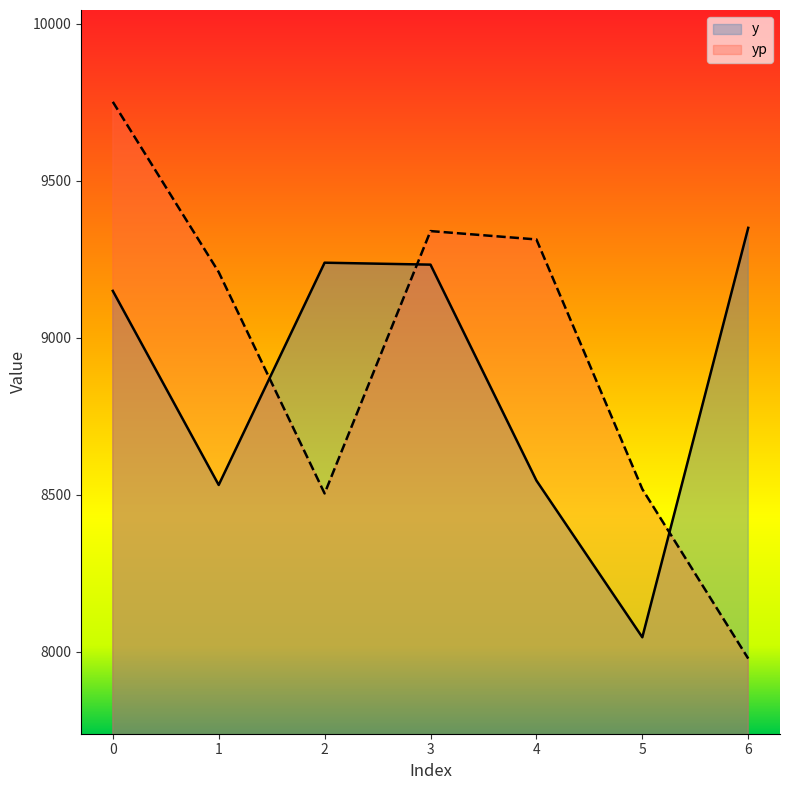

Is it true that yp equals 9209.0 at 1?

True